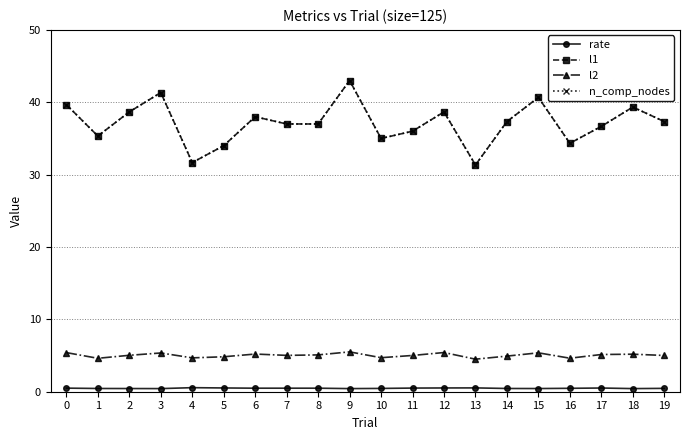

What is the maximum value shown in the chart?

43.0